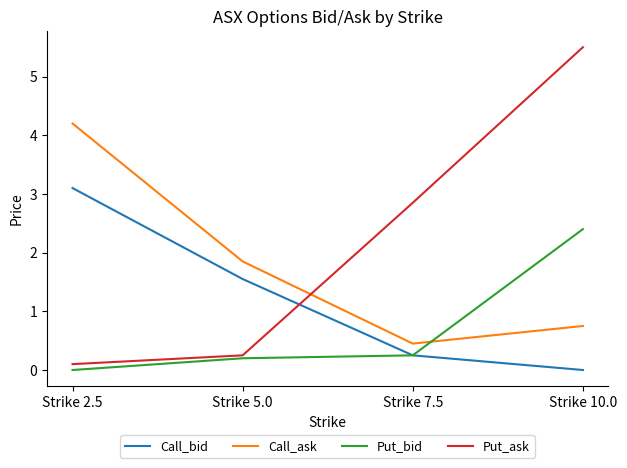

Does the chart display data point markers on the line(s)?

No